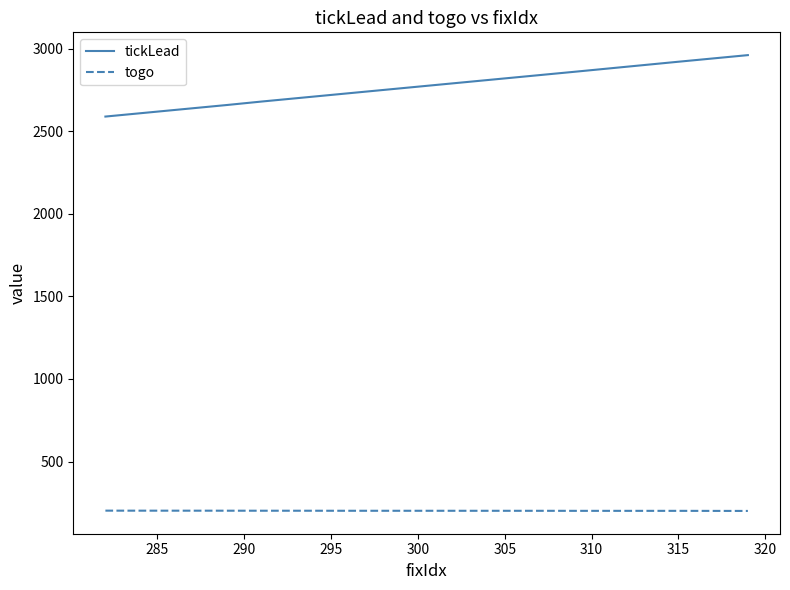

Which series has the widest spread of values?

tickLead